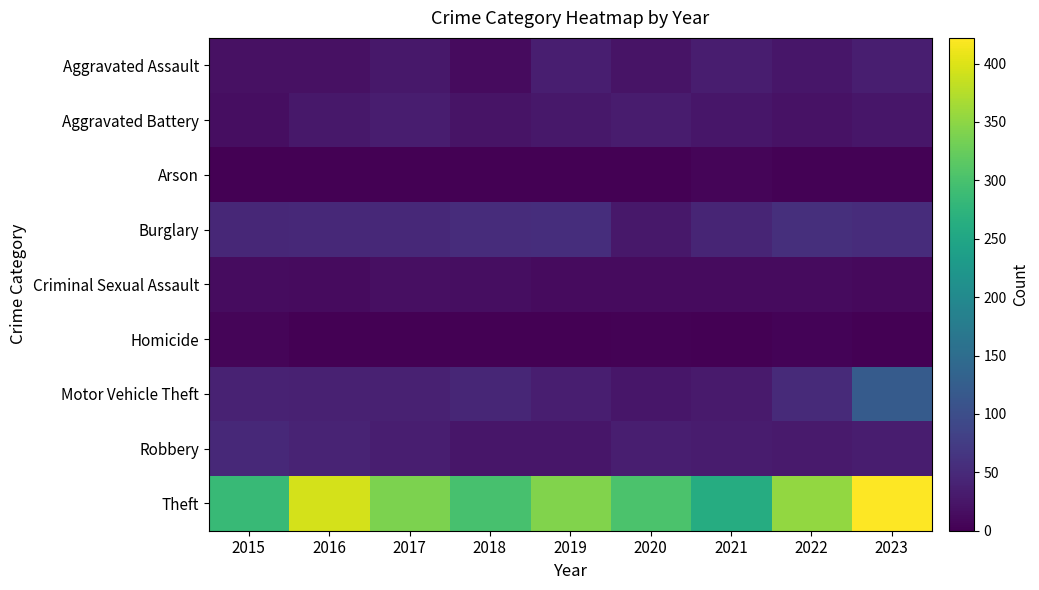

At 2017, list the series in order from smallest to largest.

Arson, Homicide, Criminal Sexual Assault, Aggravated Assault, Aggravated Battery, Robbery, Motor Vehicle Theft, Burglary, Theft